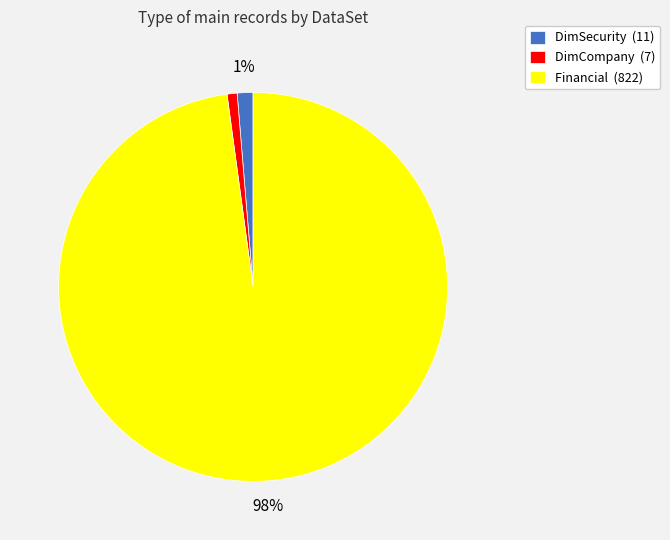

Do DimSecurity (11) and Financial (822) together represent more than half of the pie?

Yes